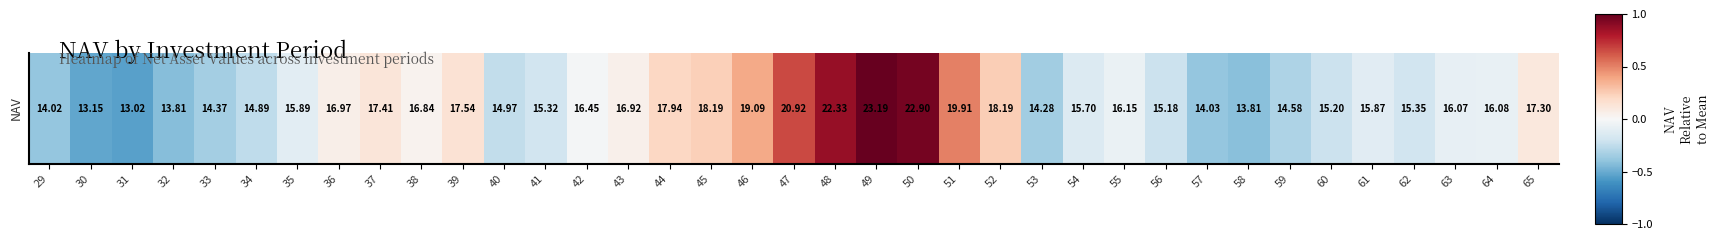

Reading left to right, list all the values displayed in this chart.

29=-0.4	30=-0.5	31=-0.5	32=-0.4	33=-0.3	34=-0.3	35=-0.1	36=0.1	37=0.1	38=0.0	39=0.1	40=-0.2	41=-0.2	42=-0.0	43=0.1	44=0.2	45=0.2	46=0.4	47=0.7	48=0.9	49=1.0	50=1.0	51=0.5	52=0.2	53=-0.3	54=-0.1	55=-0.1	56=-0.2	57=-0.4	58=-0.4	59=-0.3	60=-0.2	61=-0.1	62=-0.2	63=-0.1	64=-0.1	65=0.1